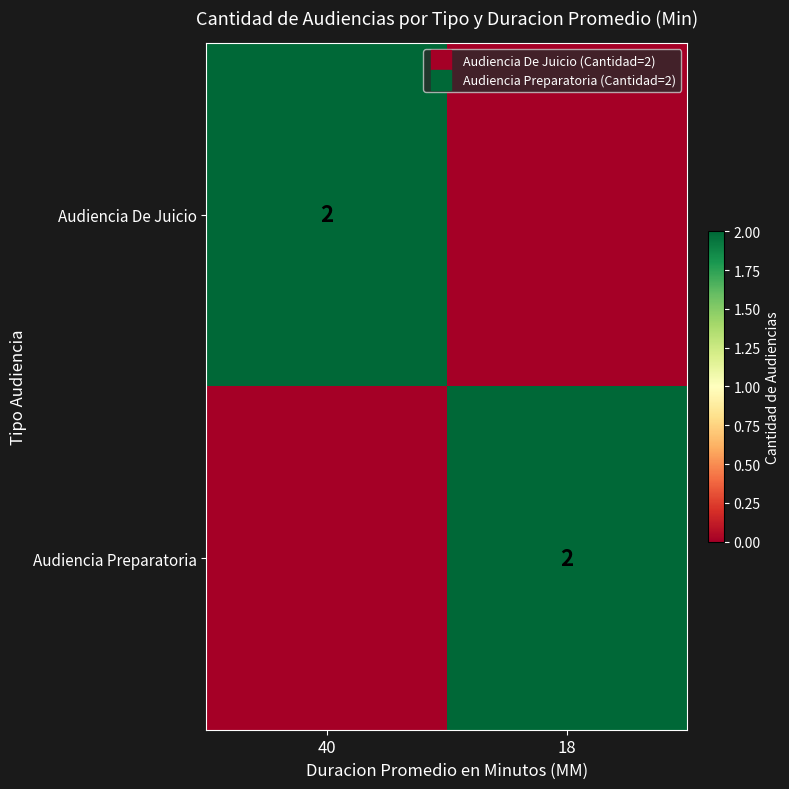

True or false: Audiencia De Juicio has a value of -1 at 18.

False